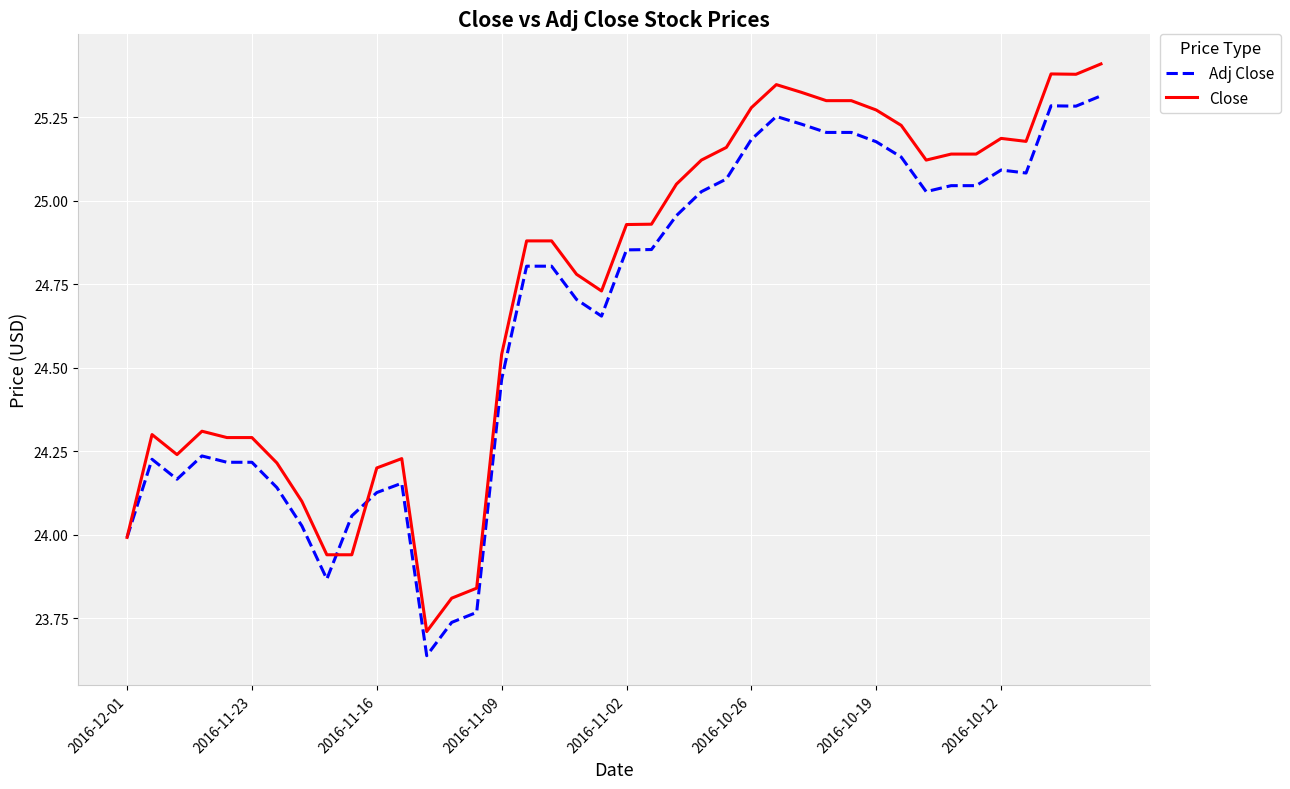

Rank the series by their maximum value, from highest to lowest.

Close, Adj Close